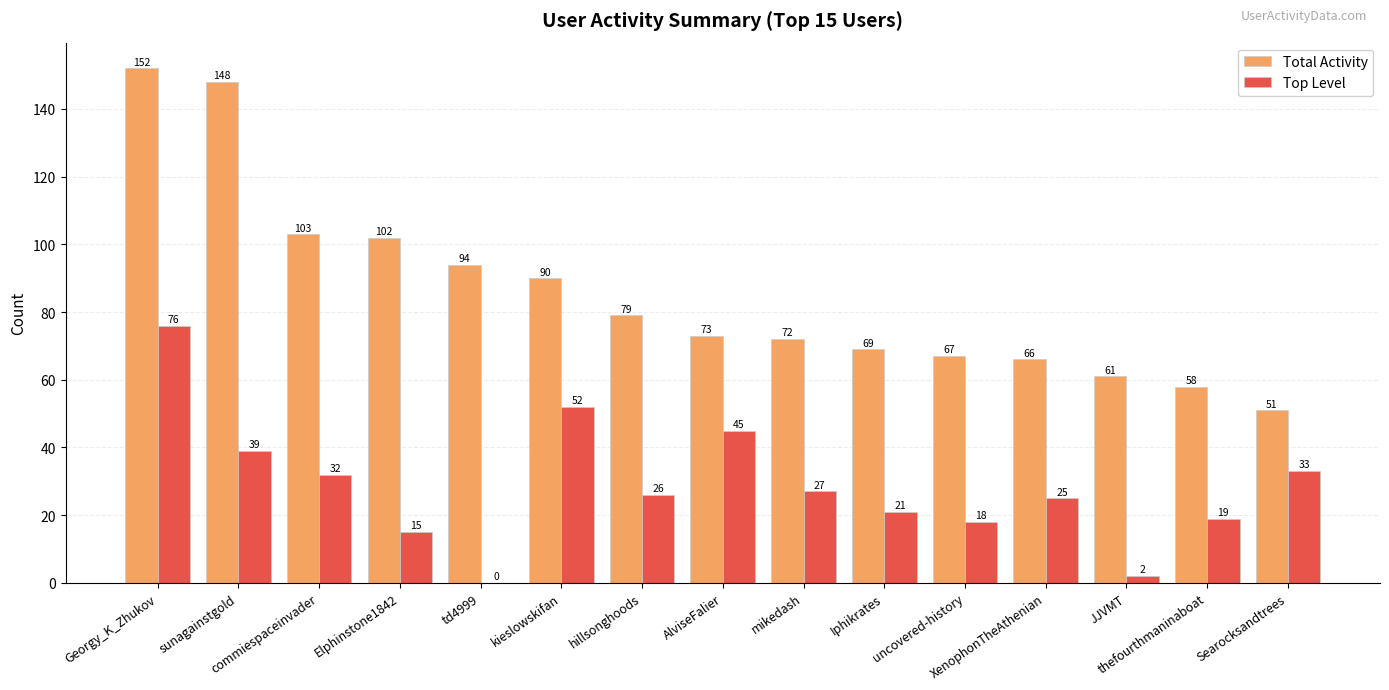

What is the sum of all Top Level values?

430